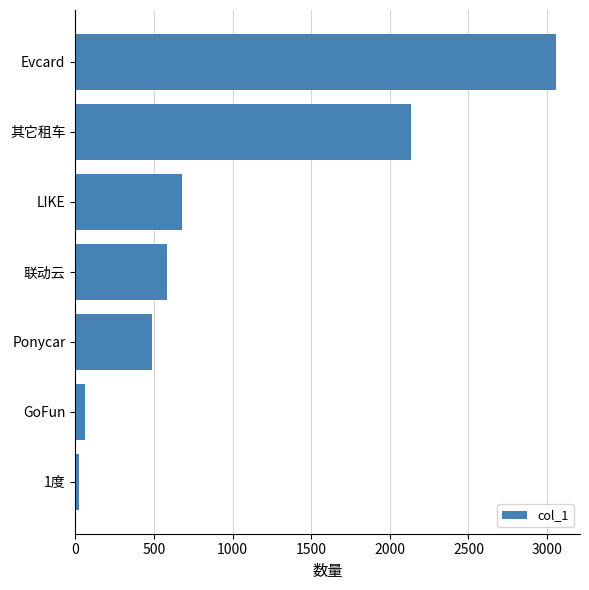

At which label is the value closest to 1539?

其它租车